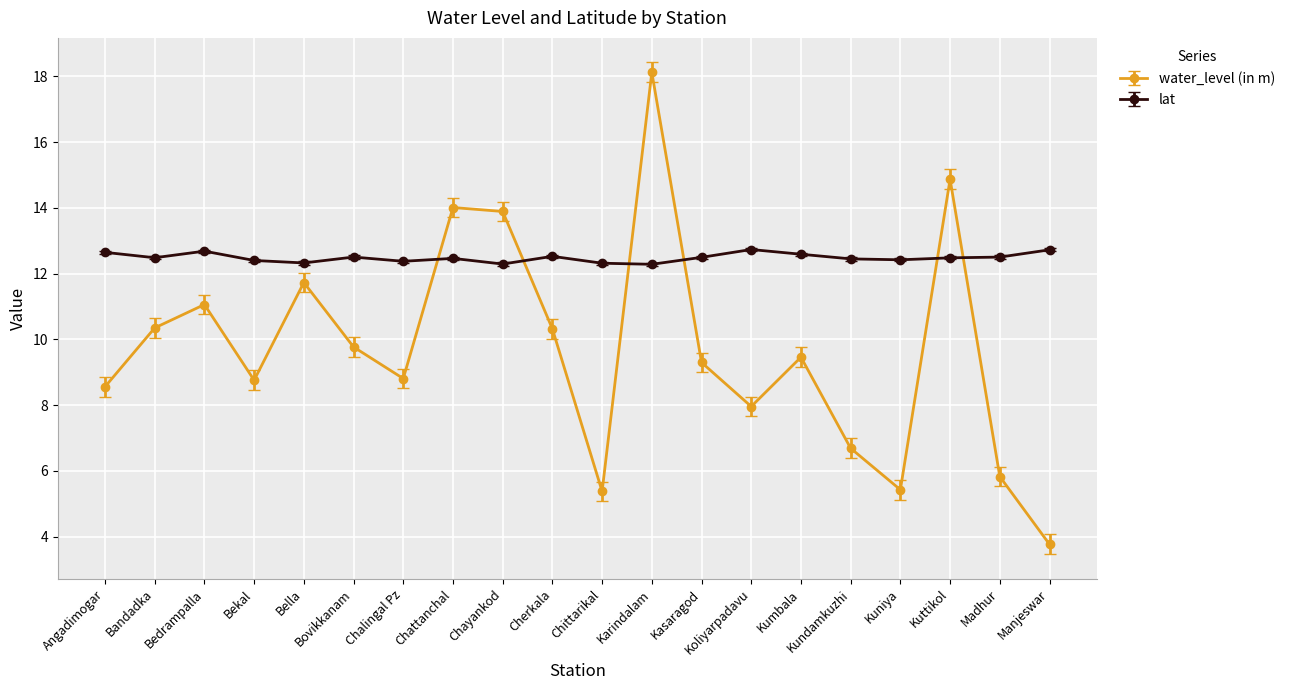

What is the difference between the maximum and minimum values in the lat series?

0.4